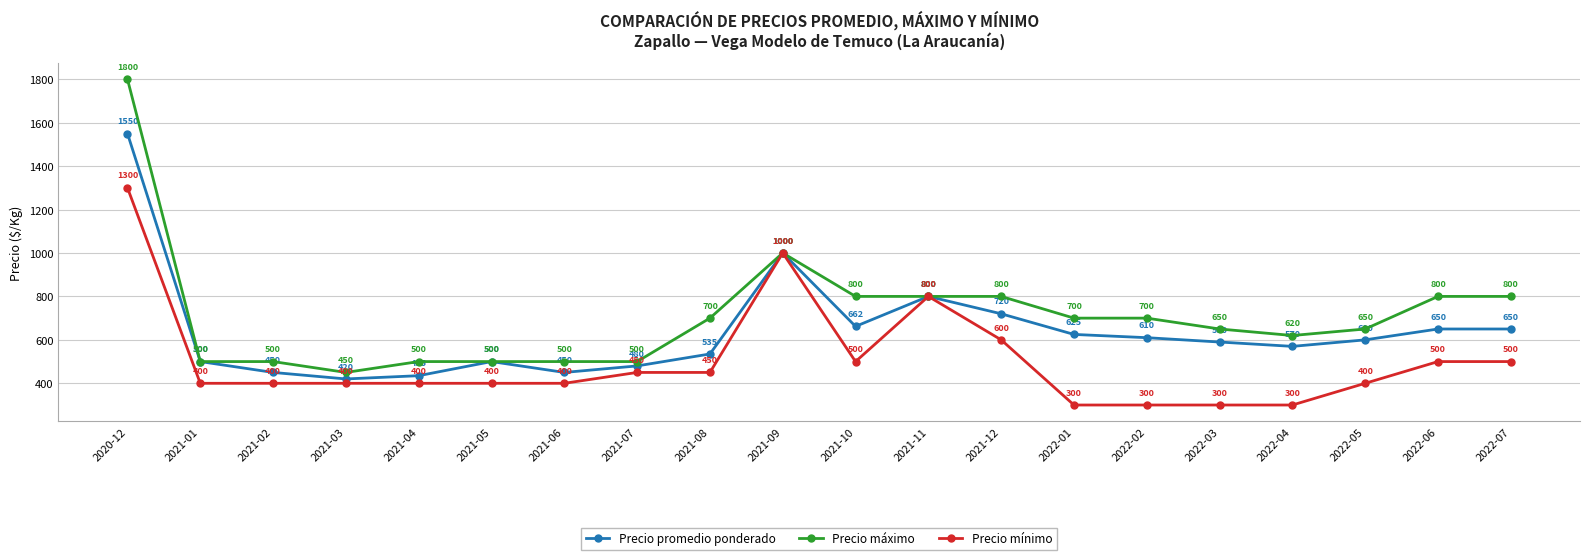

Which series has the largest total across all categories?

Precio máximo